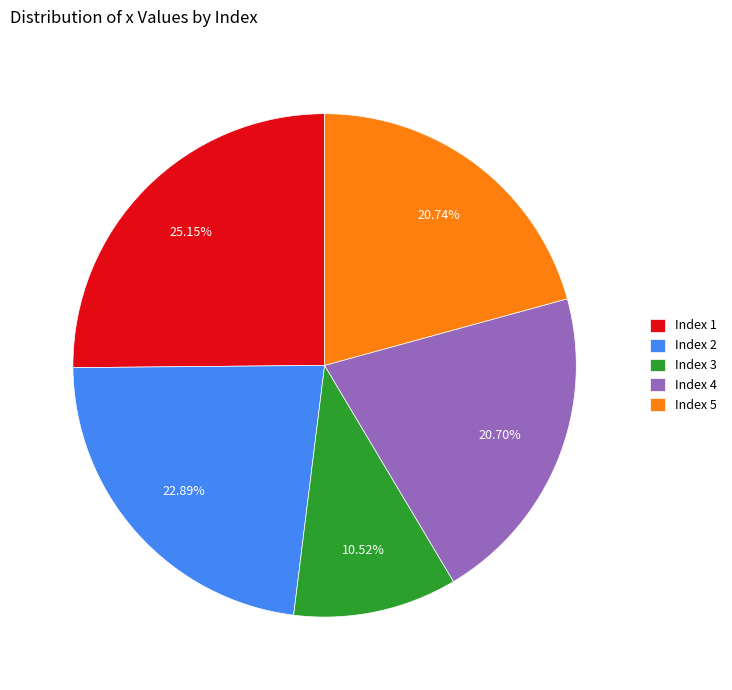

Does any single category account for the majority?

No